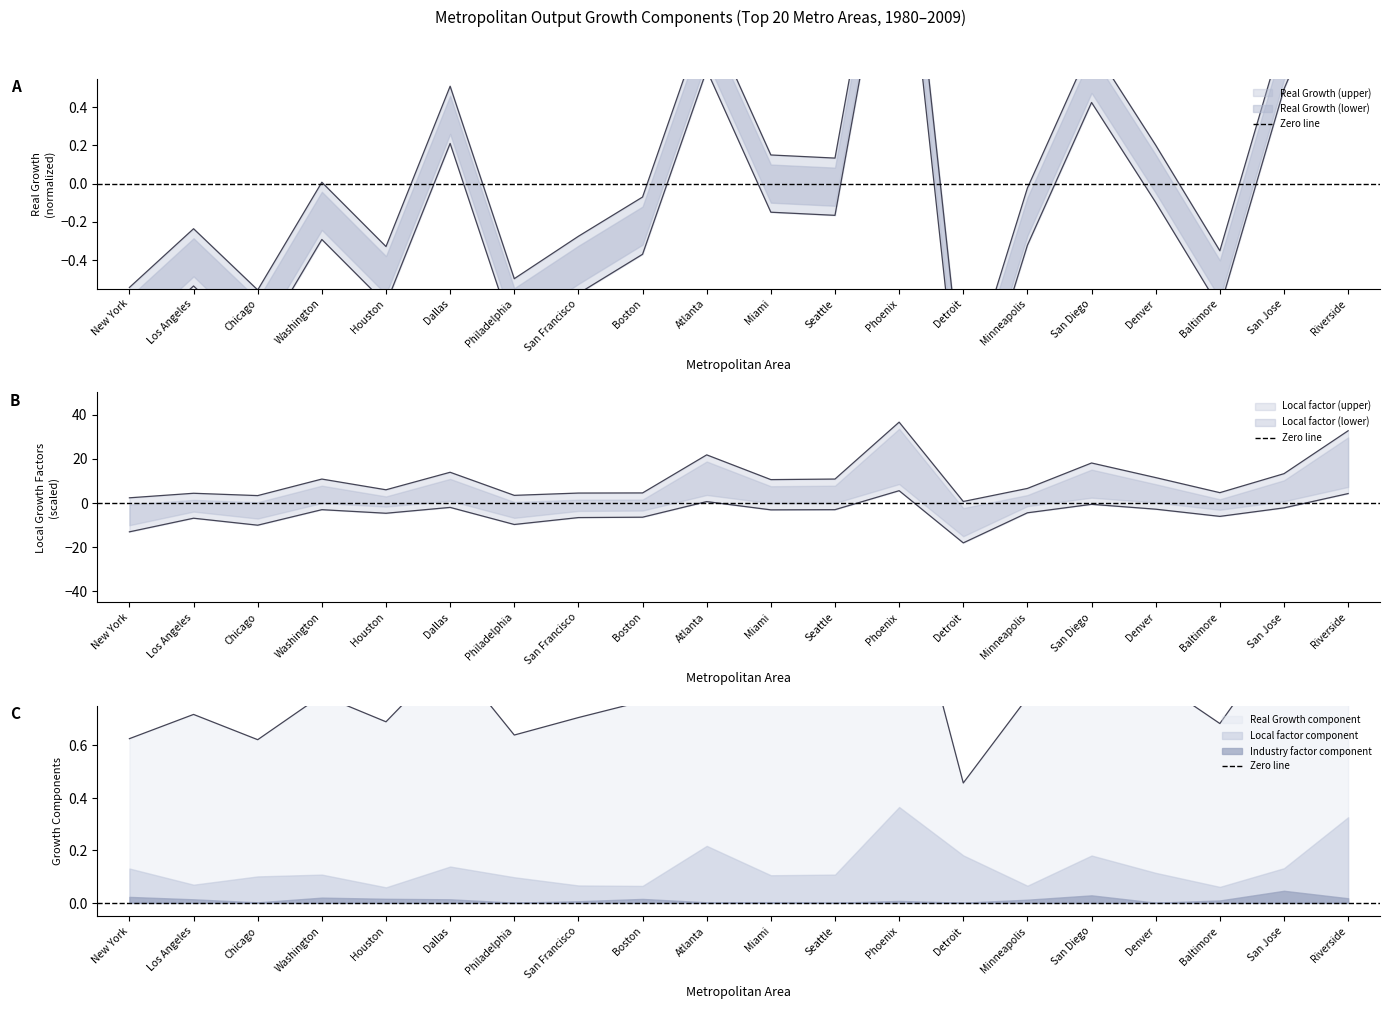

Is it true that Real Growth 1980-2009 equals 0.8 at Denver?

True